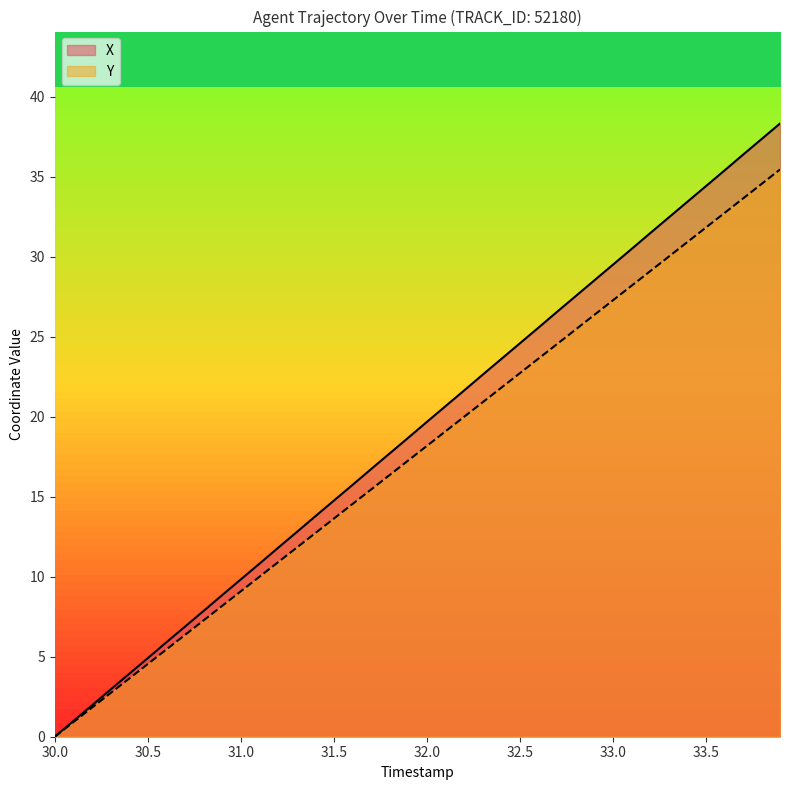

How many lines are shown in the chart?

2